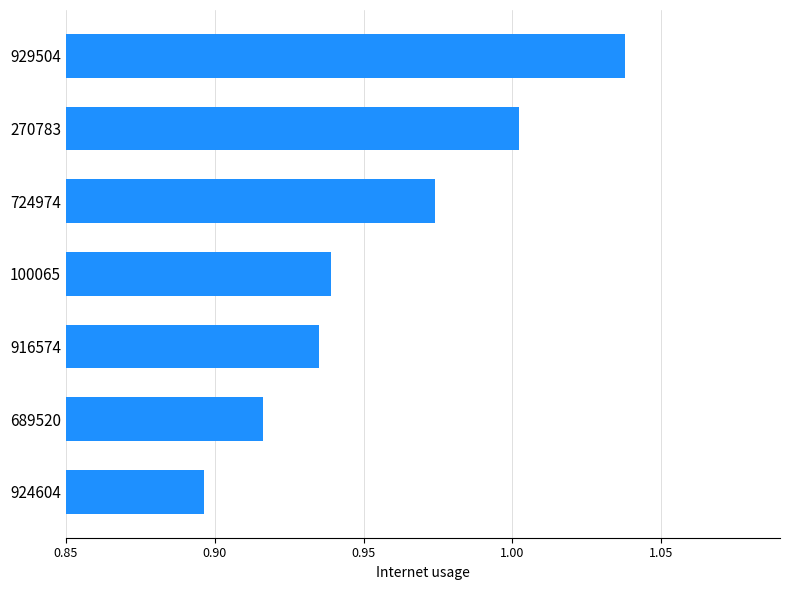

What is the sum of all values?

6.7